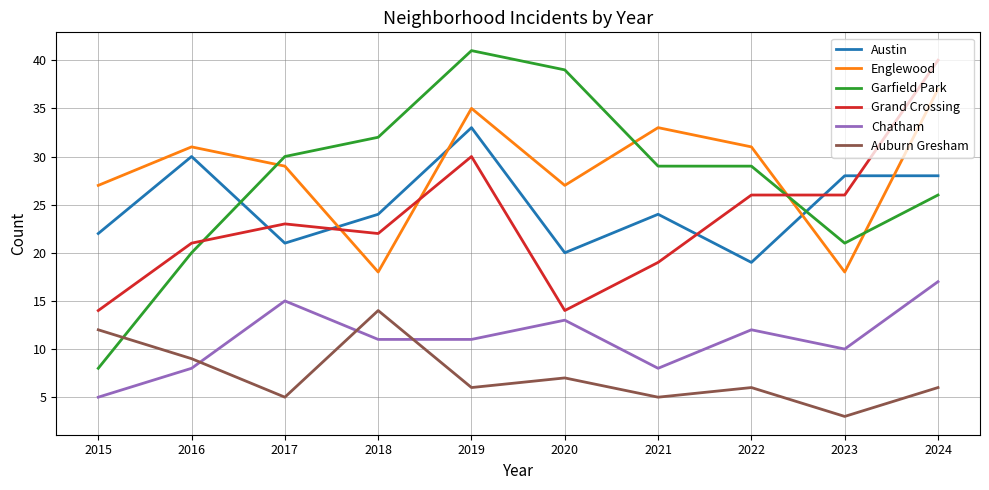

What is the spread (max minus min) of values at 2022?

25